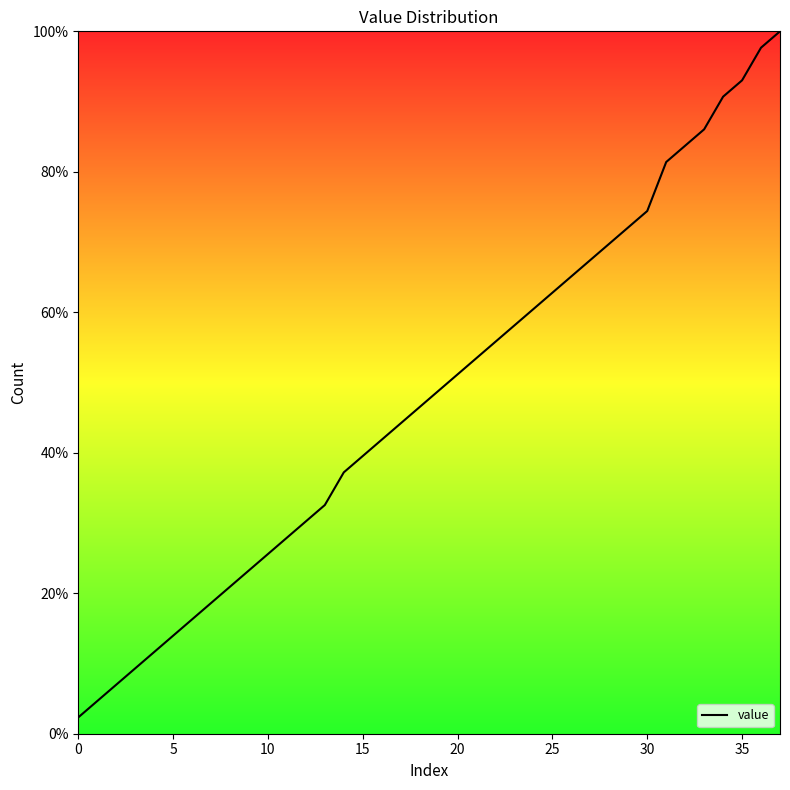

What is the average value?

48.0